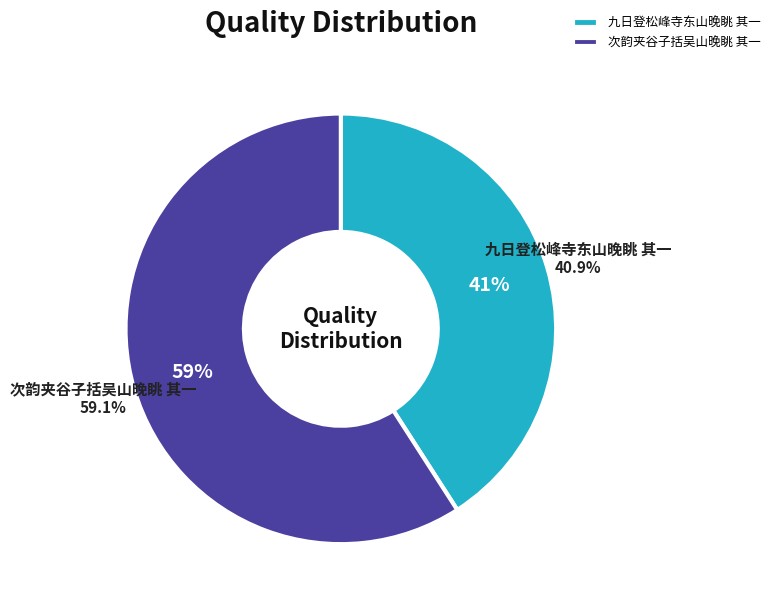

What percentage is NOT represented by 九日登松峰寺东山晚眺 其一?

59.1%